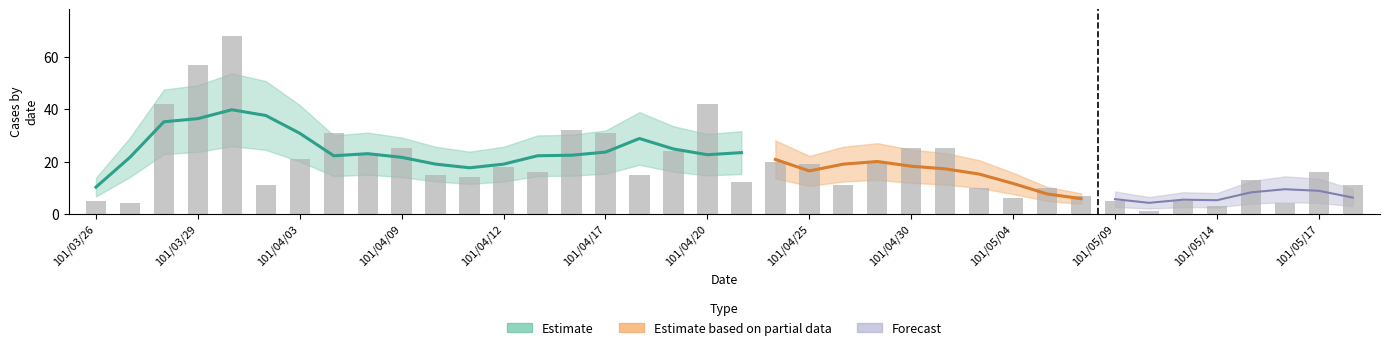

Is it true that the value at 16 is 15?

True